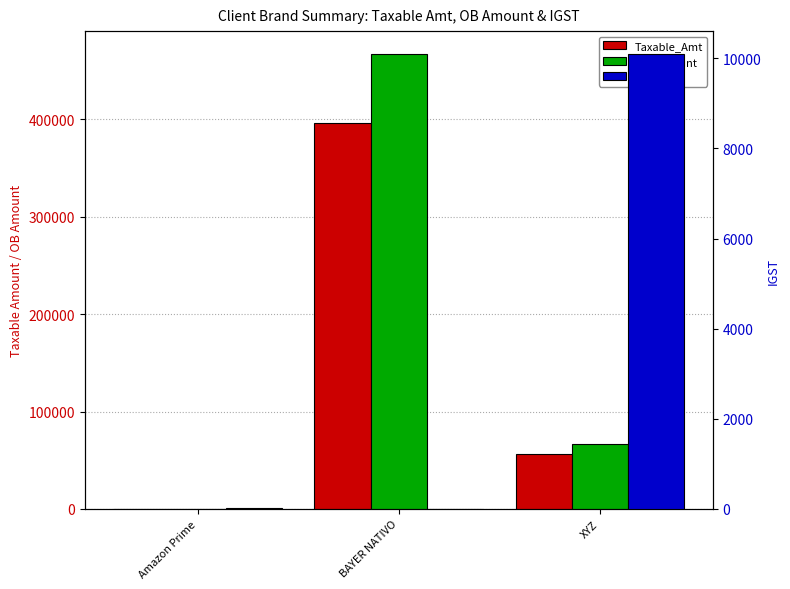

Are the bars grouped side by side (vs. stacked)?

Yes